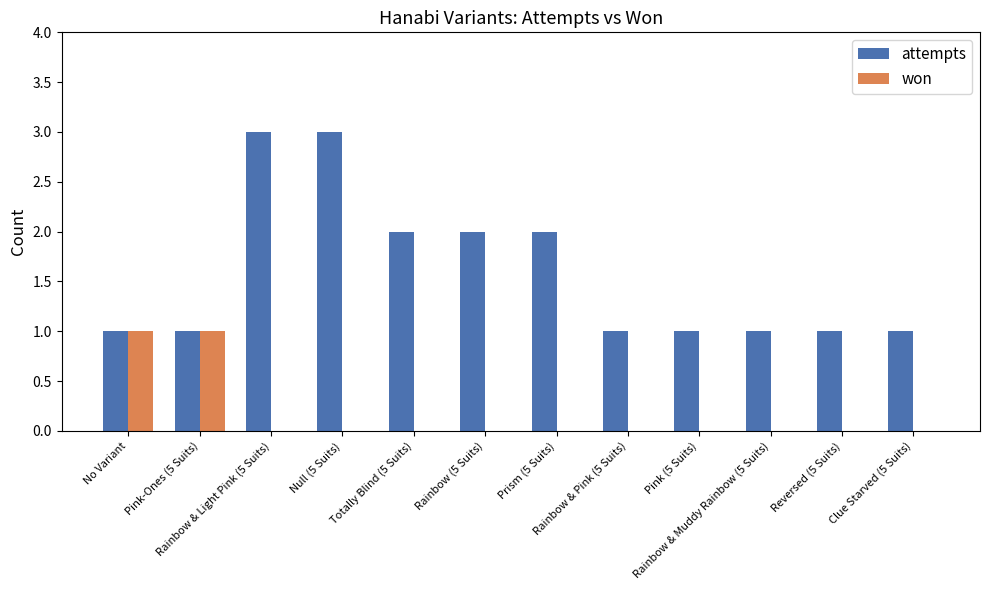

Which series has the largest total across all categories?

attempts